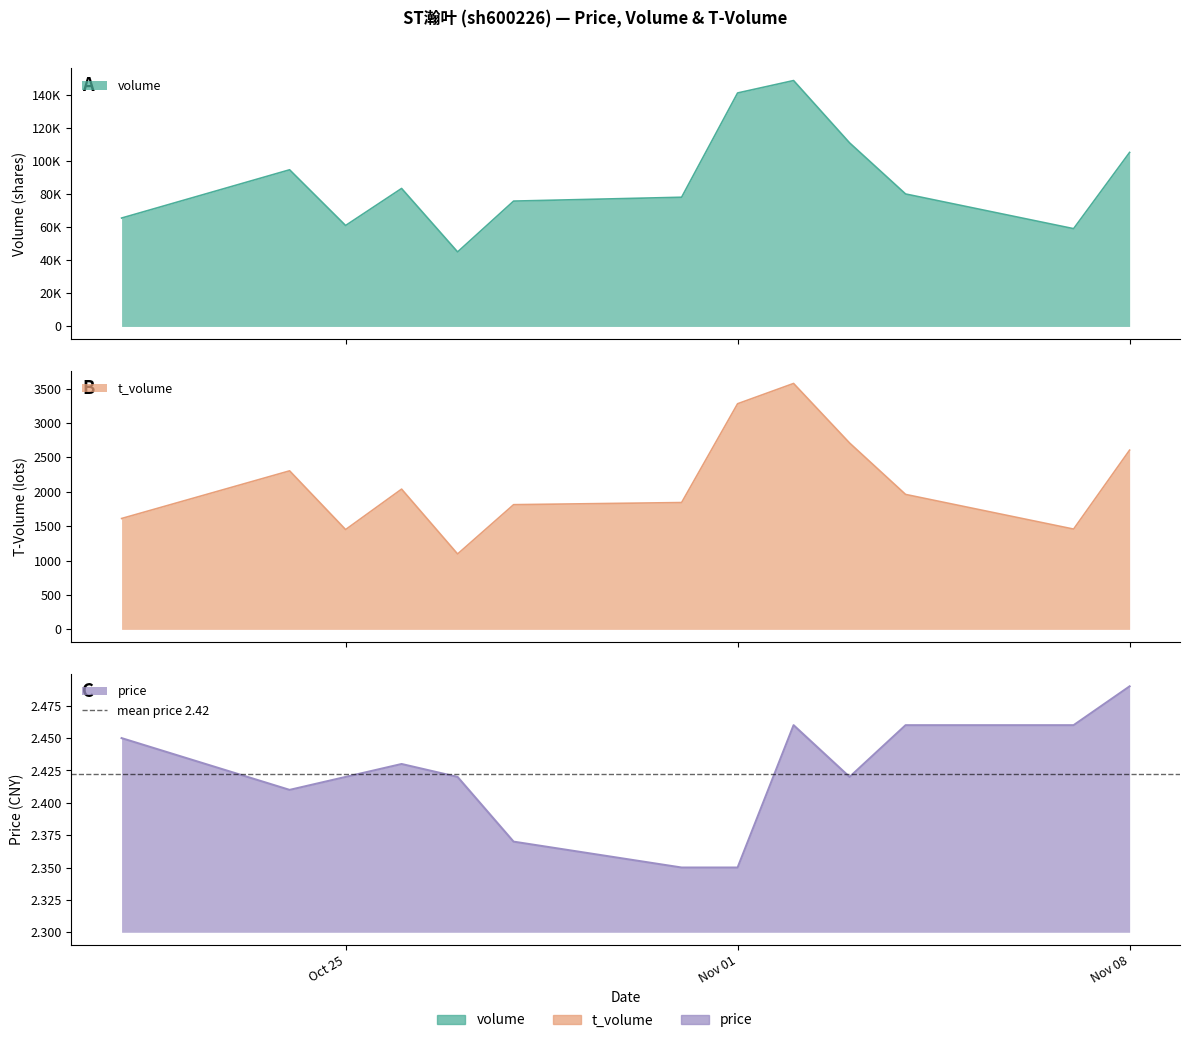

Rank the series by their maximum value, from highest to lowest.

volume, t_volume, price